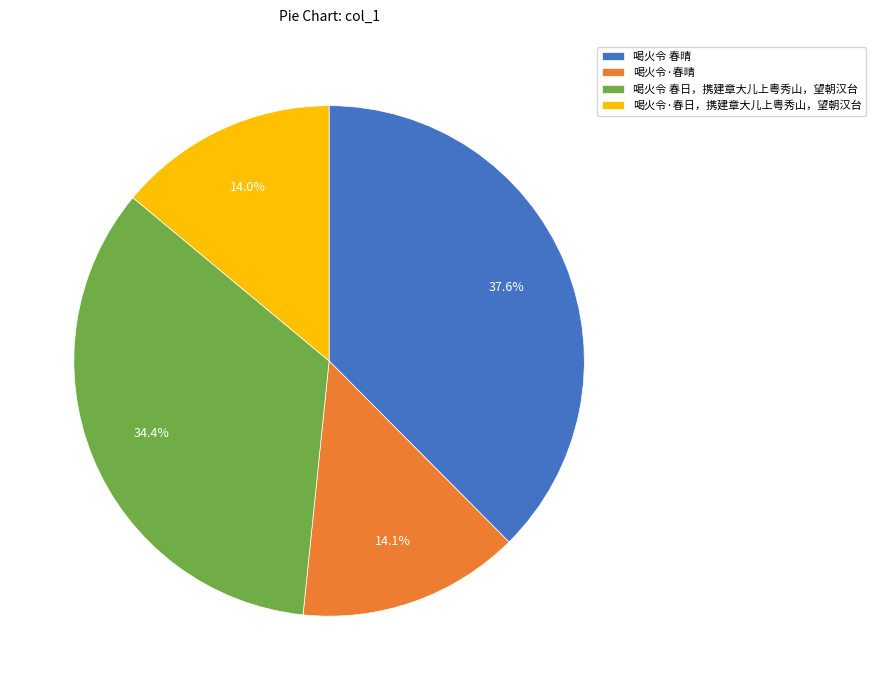

Count the number of slices in the pie.

4